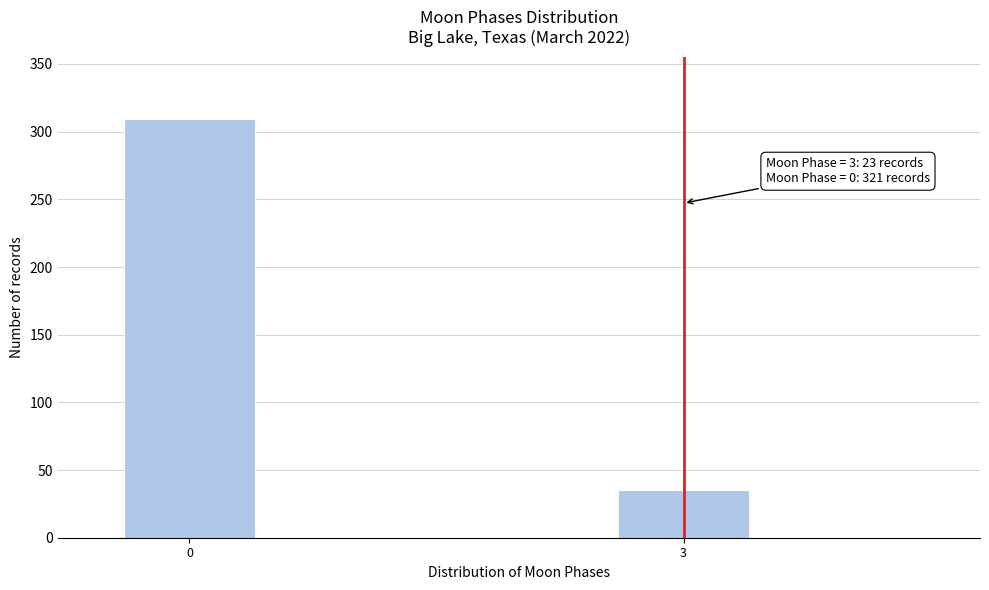

Reading left to right, extract all data points from this chart.

0=309	3=35